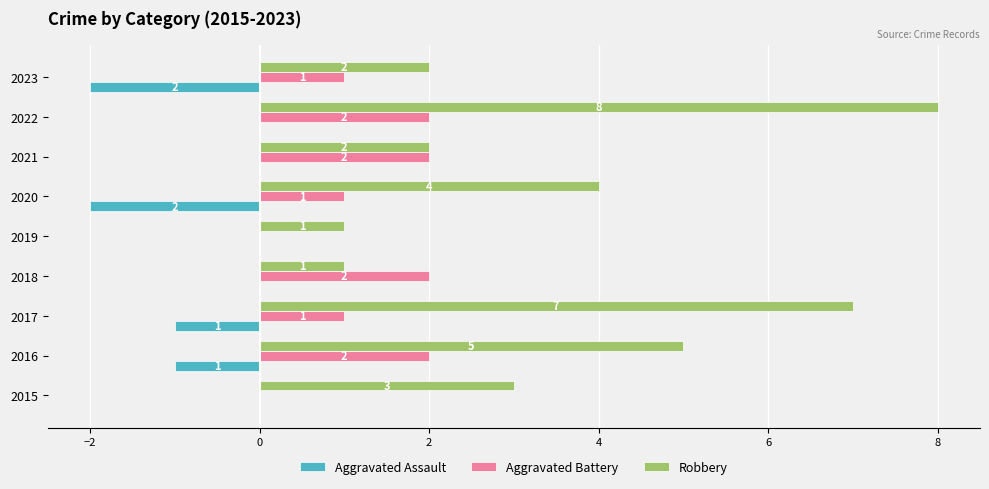

At which category is the sum across all series the highest?

2022